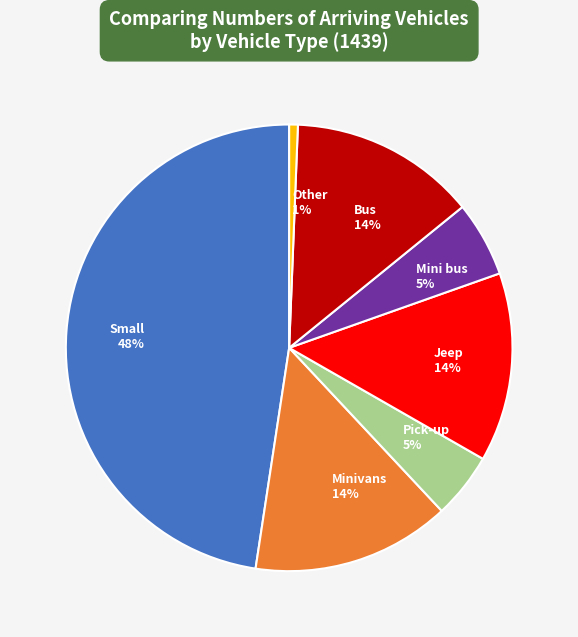

Which category has the biggest portion of the pie?

Small